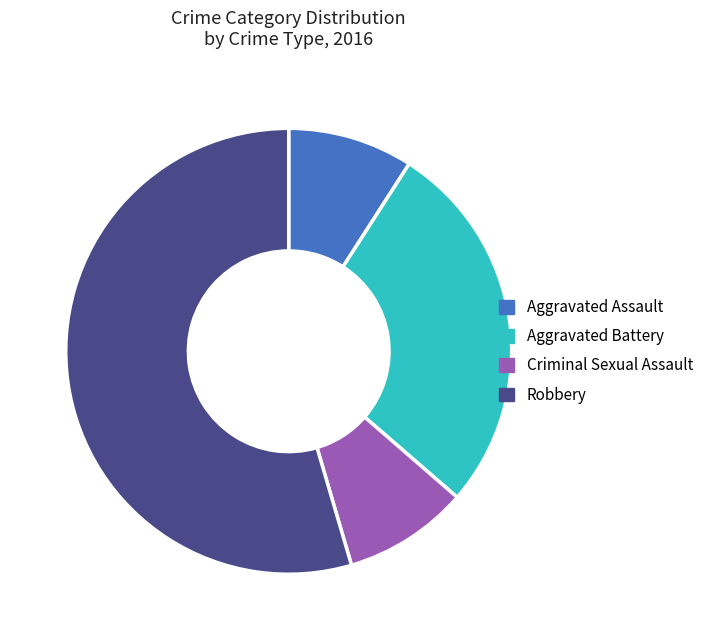

Does Robbery account for over 50% of the chart?

Yes